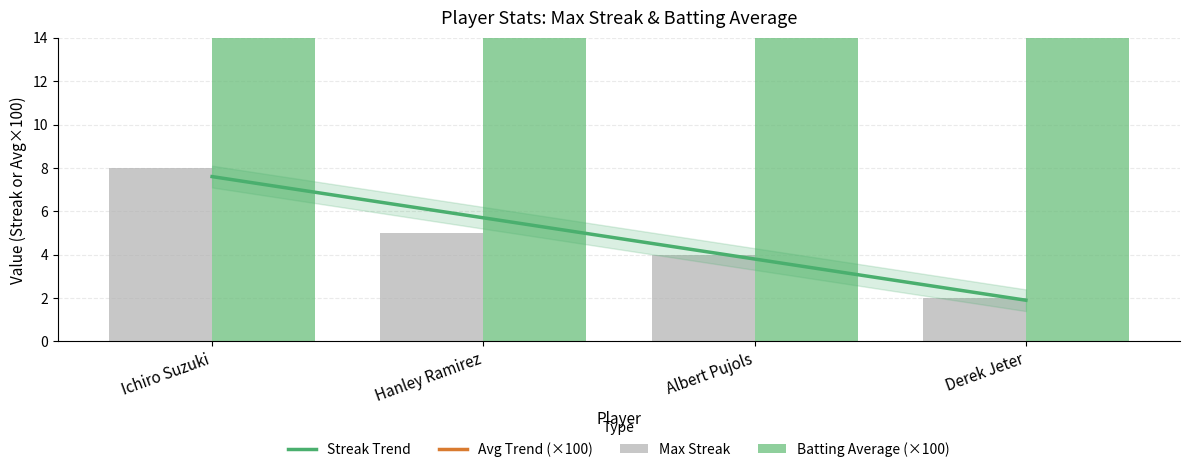

True or false: Max Streak has a value of 7.6 at Hanley Ramirez.

False